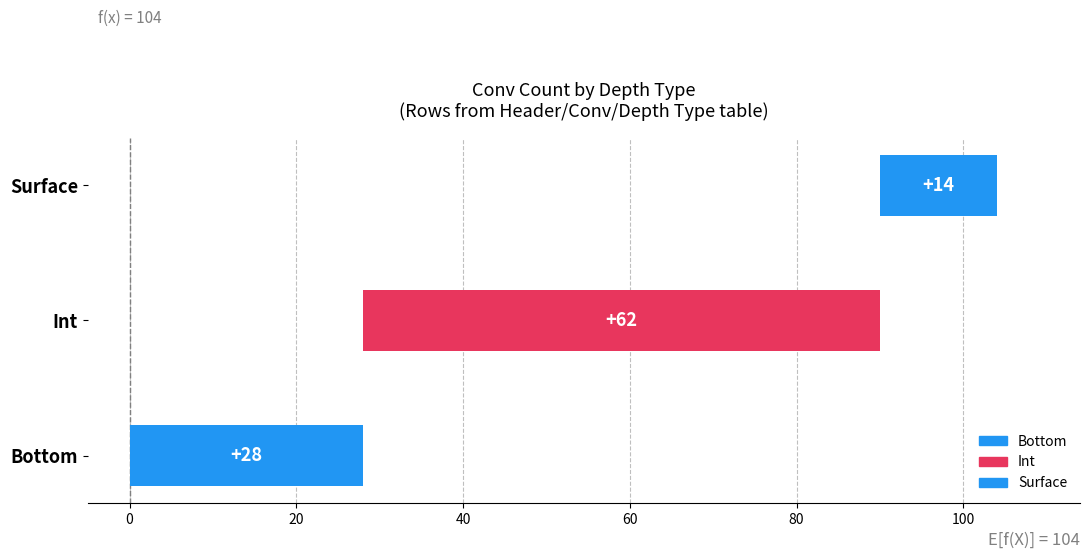

Which has a higher value, Int or Bottom?

Int